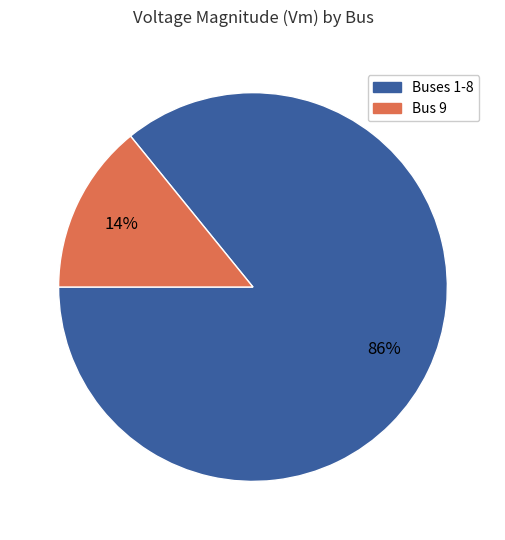

What is the smallest slice in the pie chart?

Bus 9